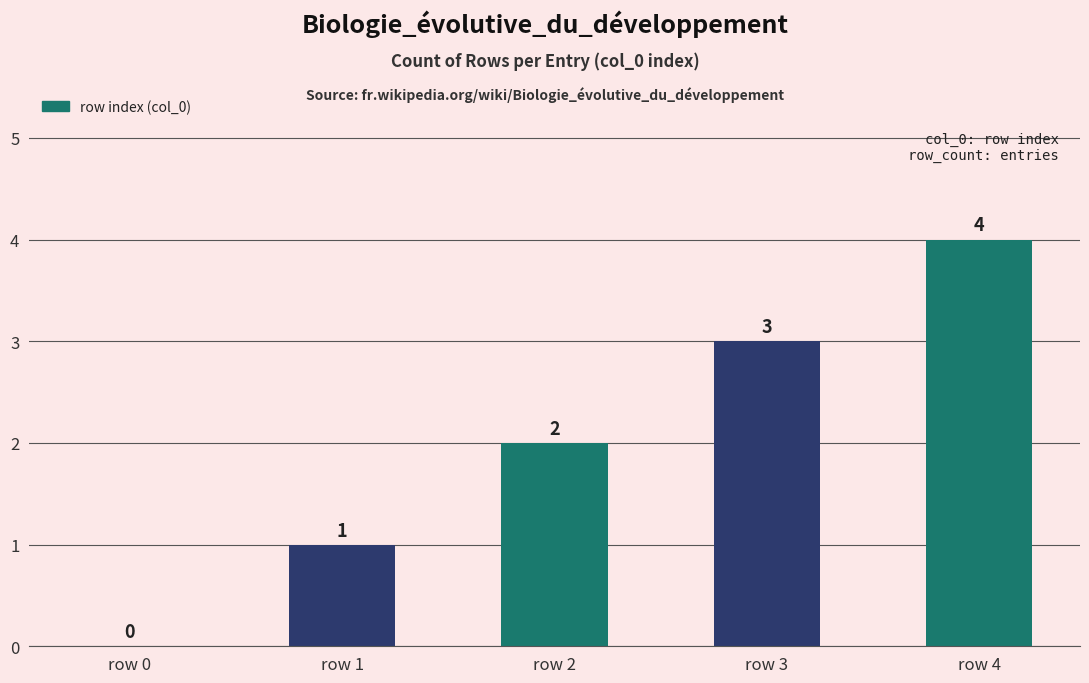

What is the average value?

2